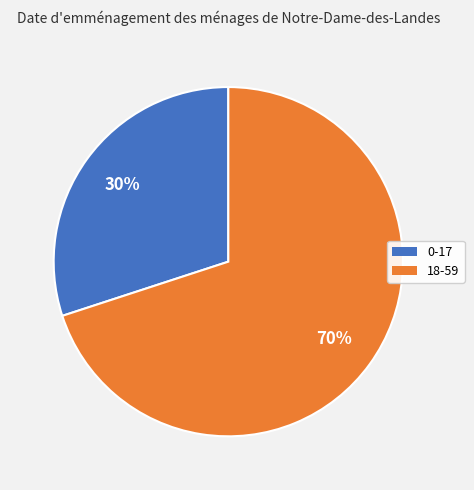

To the nearest percent, what is the average slice percentage?

50%